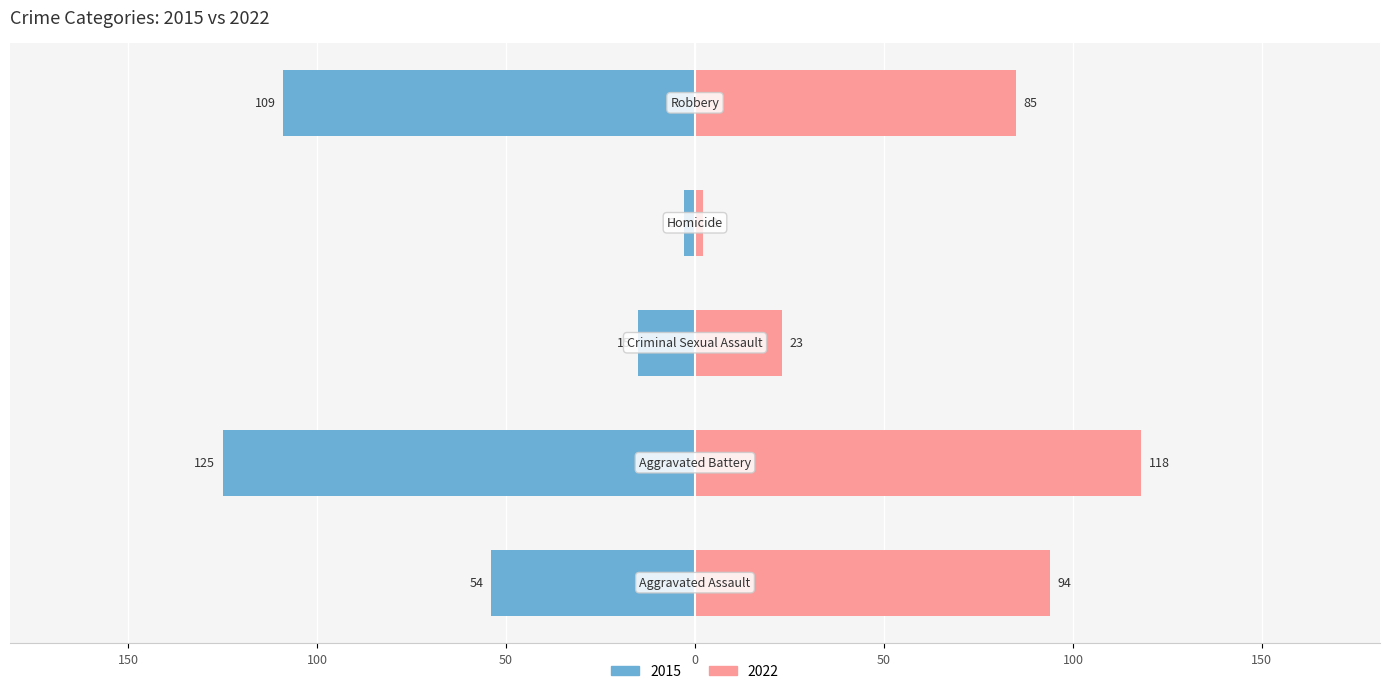

Which series has the widest spread of values?

2015